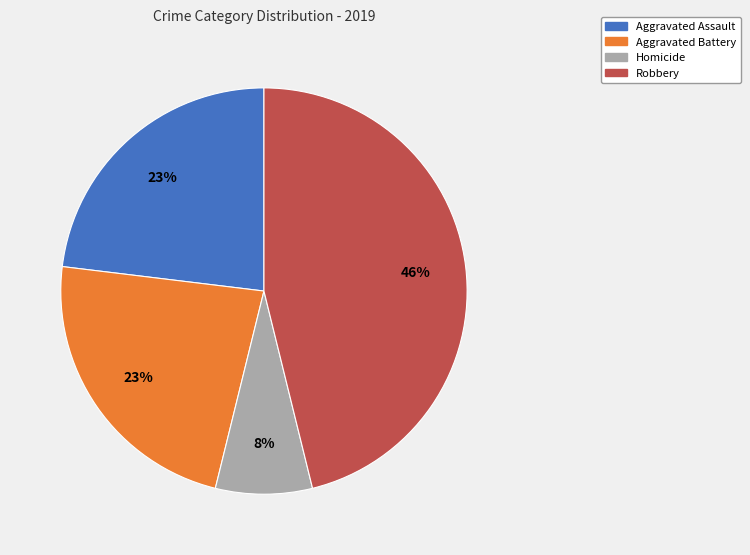

Is the sum of Robbery and Homicide greater than half?

Yes